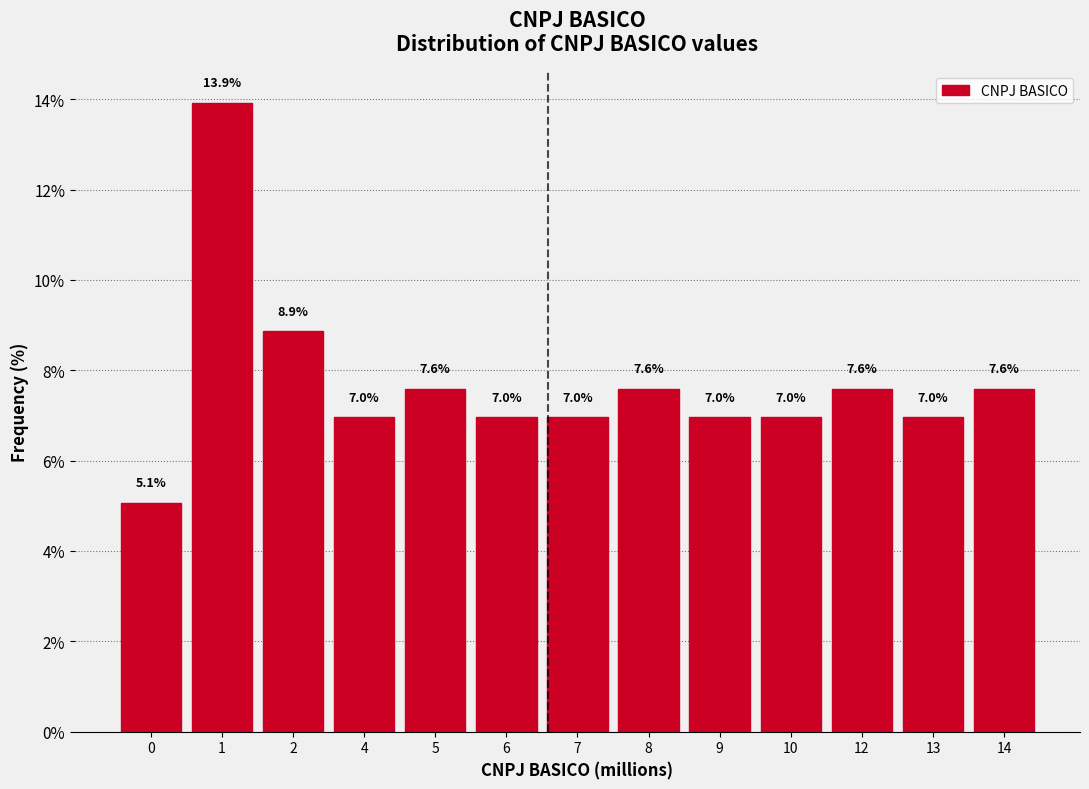

Reading left to right, list all the values displayed in this chart.

0=5.1	1=13.9	2=8.9	4=7.0	5=7.6	6=7.0	7=7.0	8=7.6	9=7.0	10=7.0	12=7.6	13=7.0	14=7.6